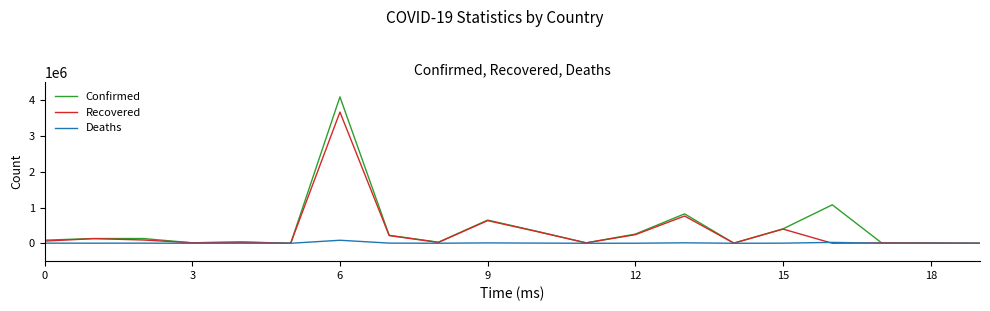

Which series has the largest range (max minus min)?

Confirmed